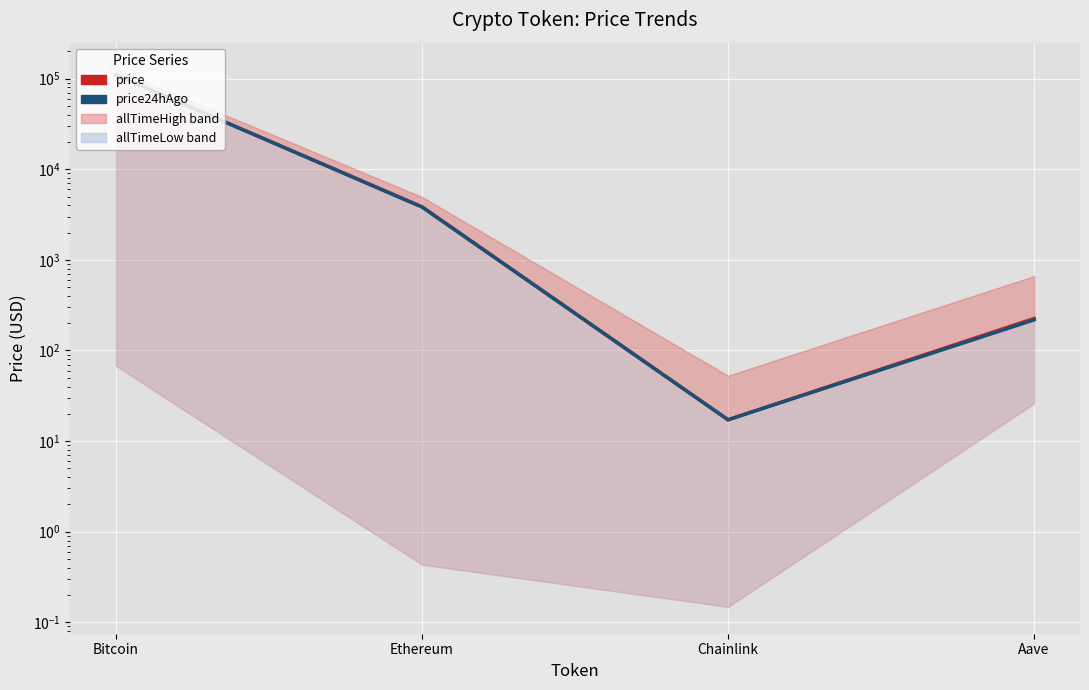

What is the label of the 2nd point from the right?

Chainlink